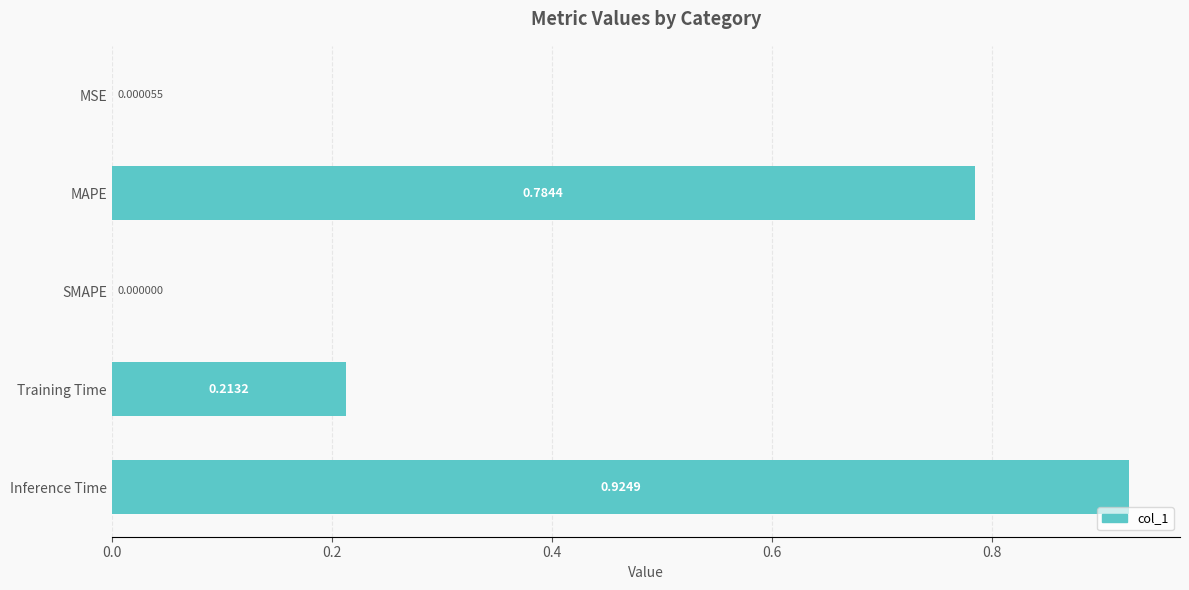

What is the change in value from MAPE to Inference Time?

+0.1